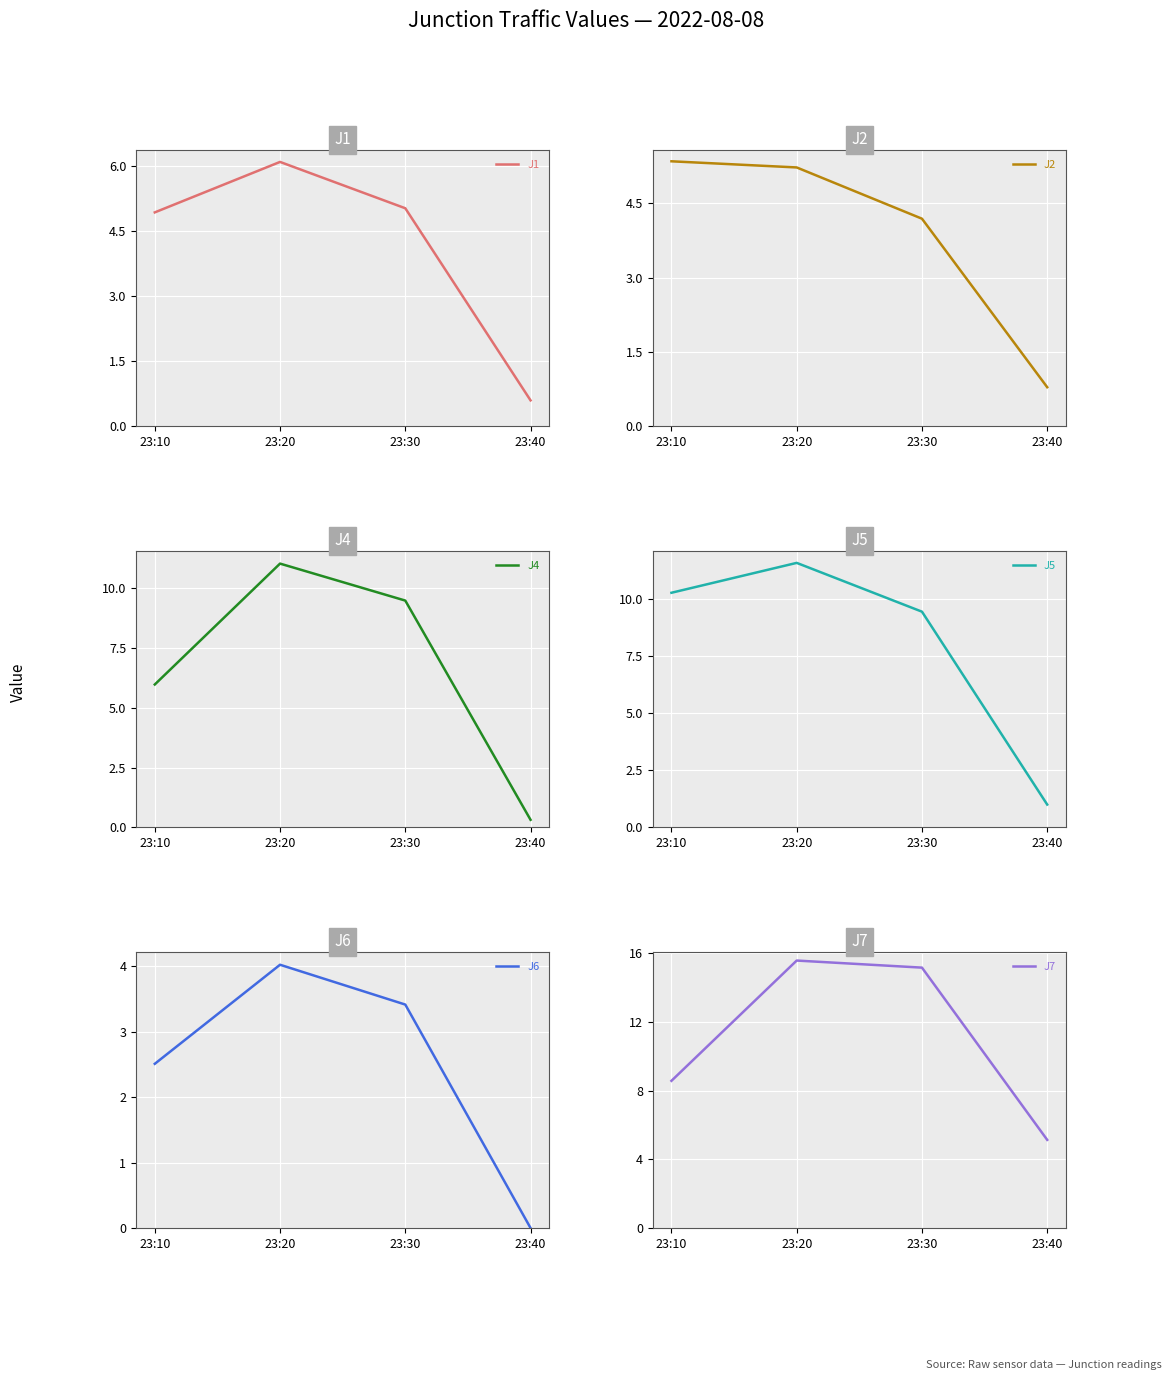

How many values in the J5 series exceed 10?

2